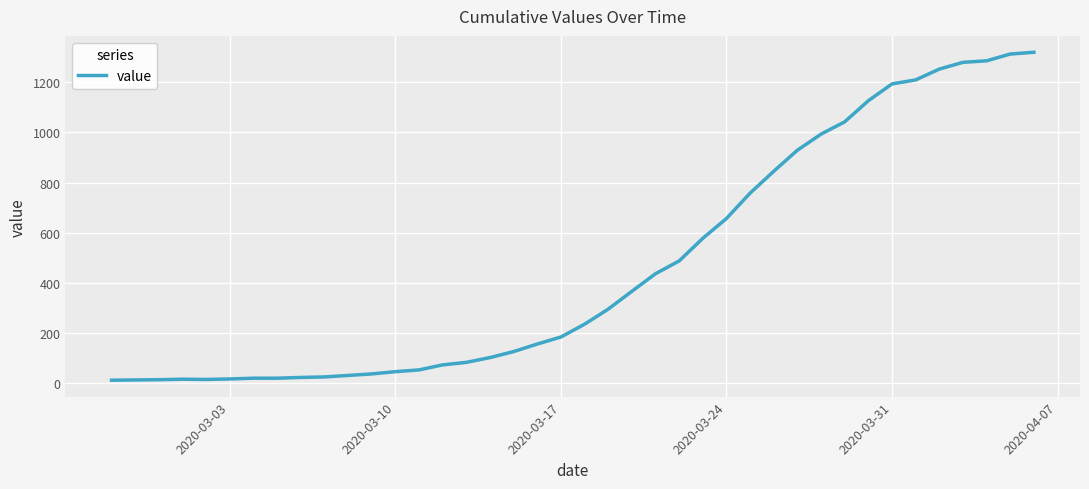

What is the difference between the maximum and minimum values?

1306